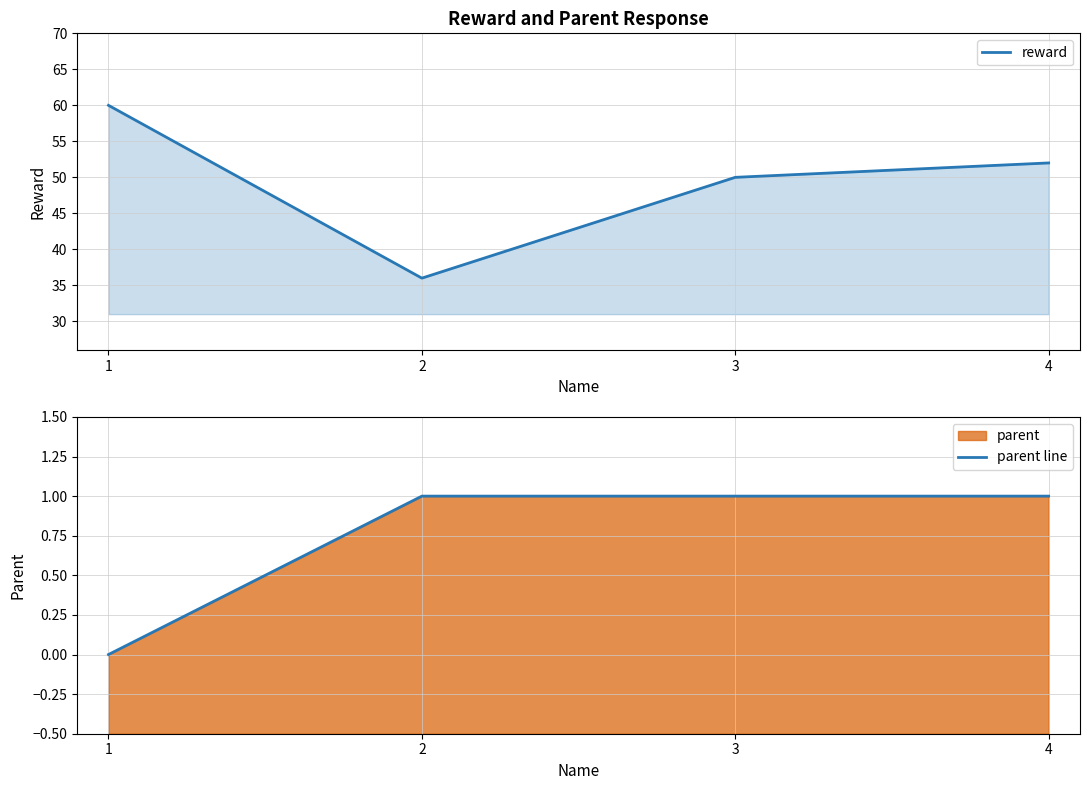

At which category is the sum across all series the highest?

1